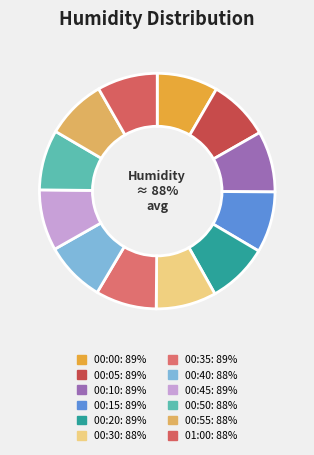

To the nearest percent, what portion does 00:45 represent?

8%